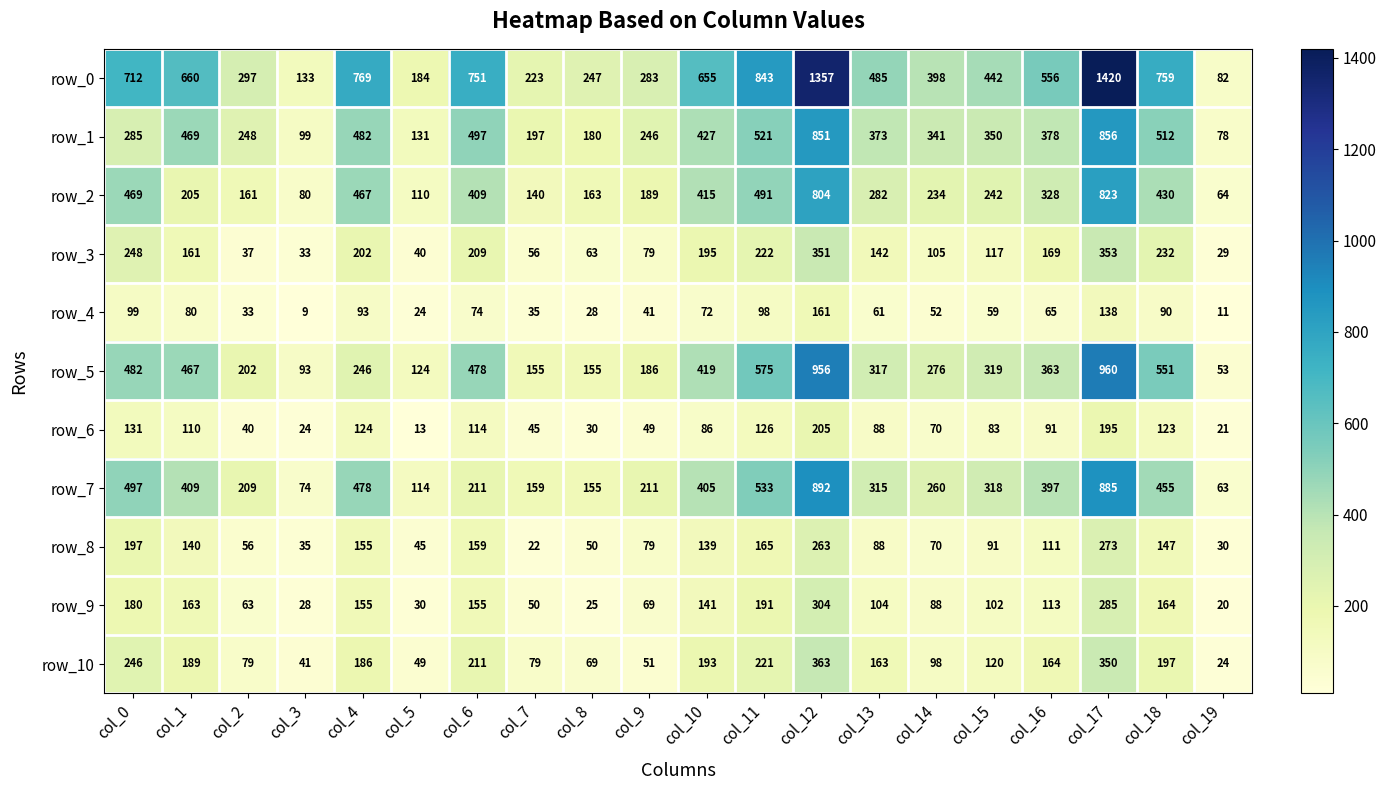

Reading left to right, extract all data points from this chart.

row_0: 712	660	297	133	769	184	751	223	247	283	655	843	1357	485	398	442	556	1420	759	82
row_1: 285	469	248	99	482	131	497	197	180	246	427	521	851	373	341	350	378	856	512	78
row_2: 469	205	161	80	467	110	409	140	163	189	415	491	804	282	234	242	328	823	430	64
row_3: 248	161	37	33	202	40	209	56	63	79	195	222	351	142	105	117	169	353	232	29
row_4: 99	80	33	9	93	24	74	35	28	41	72	98	161	61	52	59	65	138	90	11
row_5: 482	467	202	93	246	124	478	155	155	186	419	575	956	317	276	319	363	960	551	53
row_6: 131	110	40	24	124	13	114	45	30	49	86	126	205	88	70	83	91	195	123	21
row_7: 497	409	209	74	478	114	211	159	155	211	405	533	892	315	260	318	397	885	455	63
row_8: 197	140	56	35	155	45	159	22	50	79	139	165	263	88	70	91	111	273	147	30
row_9: 180	163	63	28	155	30	155	50	25	69	141	191	304	104	88	102	113	285	164	20
row_10: 246	189	79	41	186	49	211	79	69	51	193	221	363	163	98	120	164	350	197	24